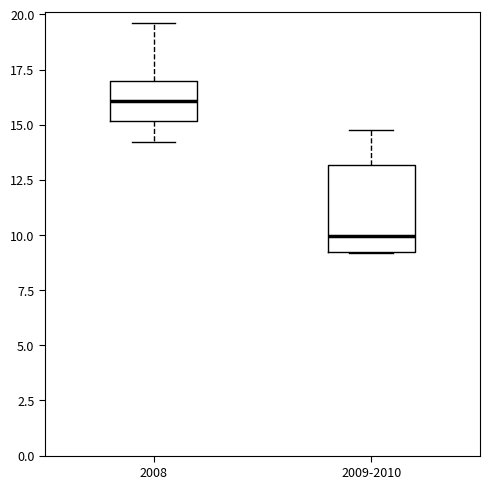

Where is the lower edge of the box for 2009-2010 on the y-axis? The values are not printed on the chart, so give them approximately, as read against the axis.

9.5